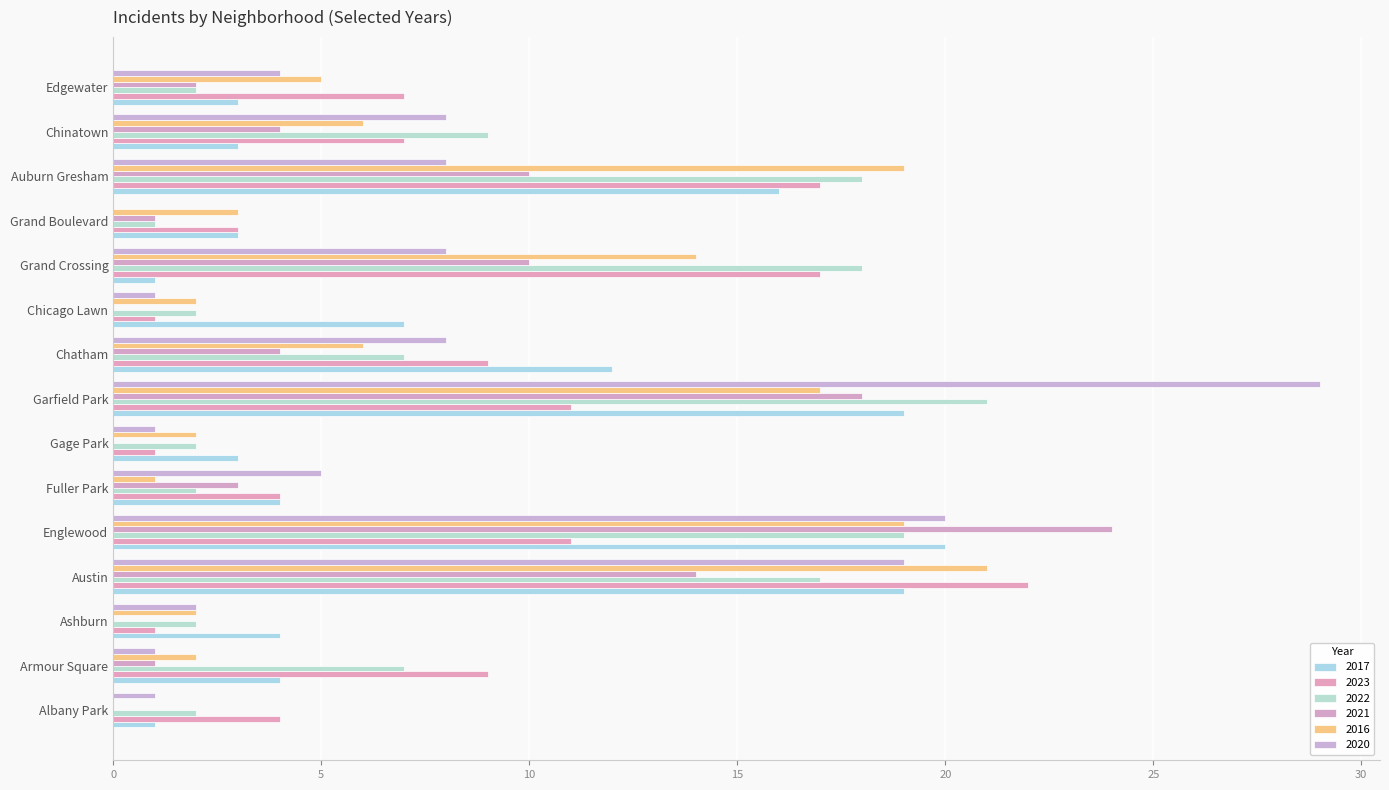

The 2020 series shows 2 at Ashburn. True or false?

True